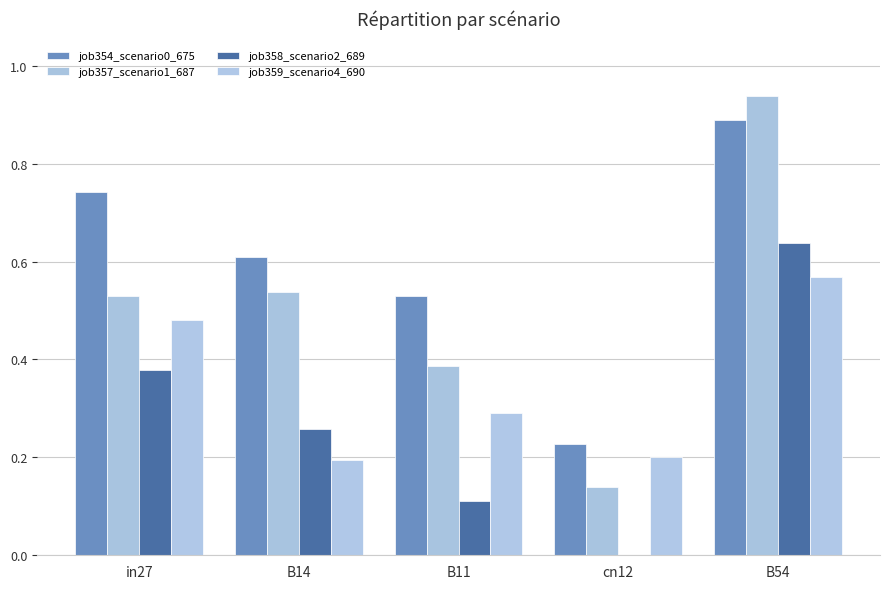

At which category is the sum across all series the highest?

B54